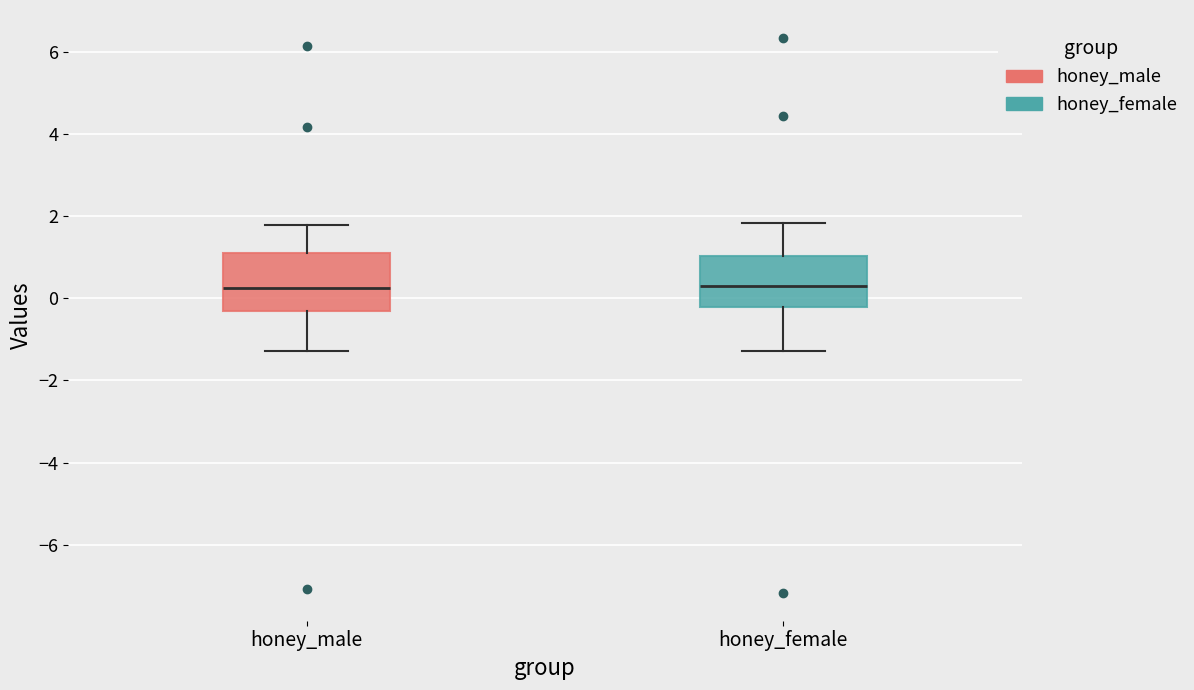

Reading left to right, read every box against the y-axis: the position of its median line, the range the box covers, and the ends of its whiskers. The values are not printed on the chart, so give them approximately, as read against the axis.

honey_male: median 0.2, box -0.2 to 1.2, whiskers -1.2 to 1.8
honey_female: median 0.4, box -0.2 to 1.0, whiskers -1.2 to 1.8